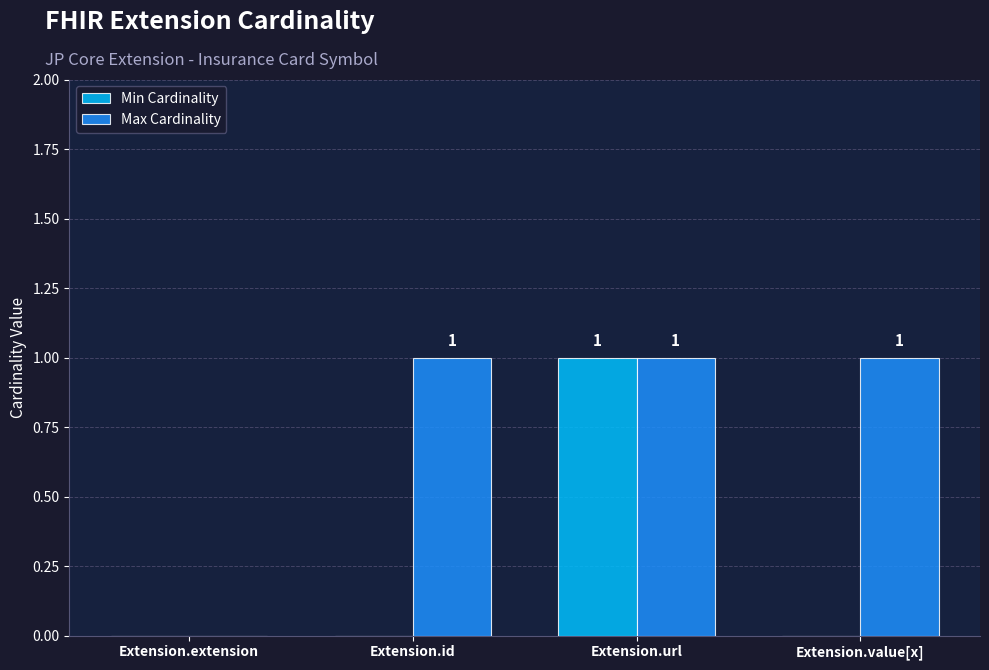

Are the bars grouped side by side (vs. stacked)?

Yes